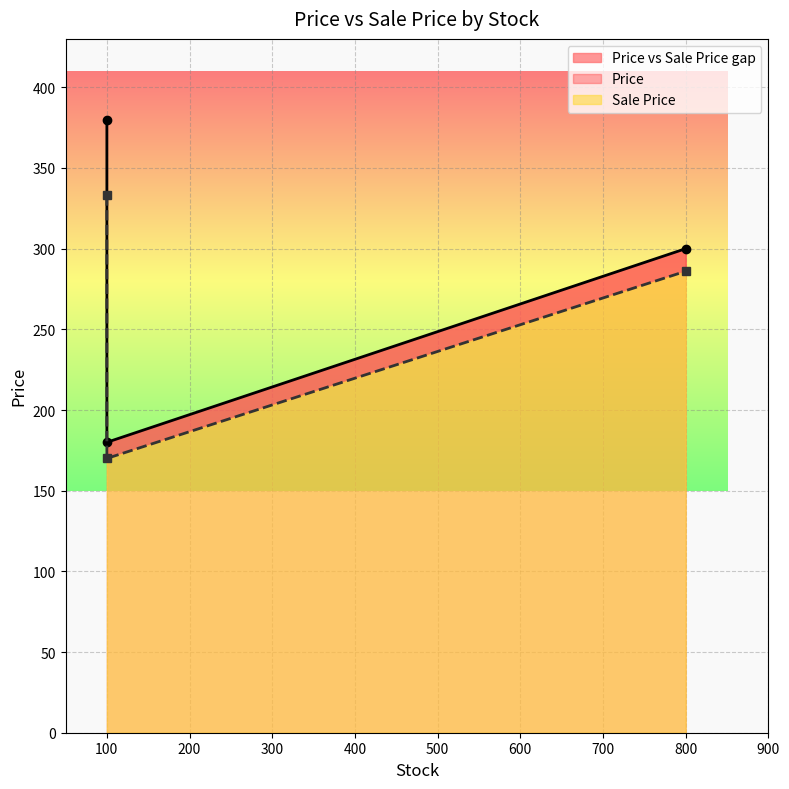

Count the Sale Price values in the range 170 to 333.

3